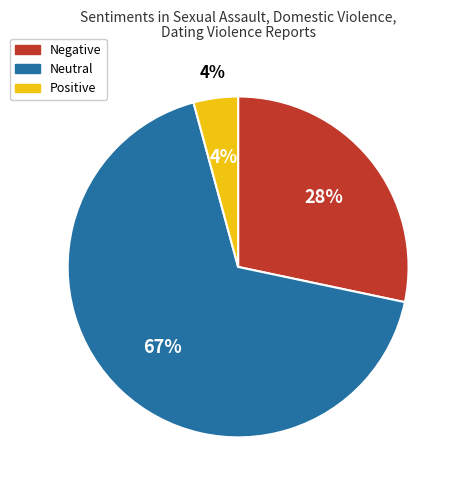

What is the largest slice in the pie chart?

Neutral